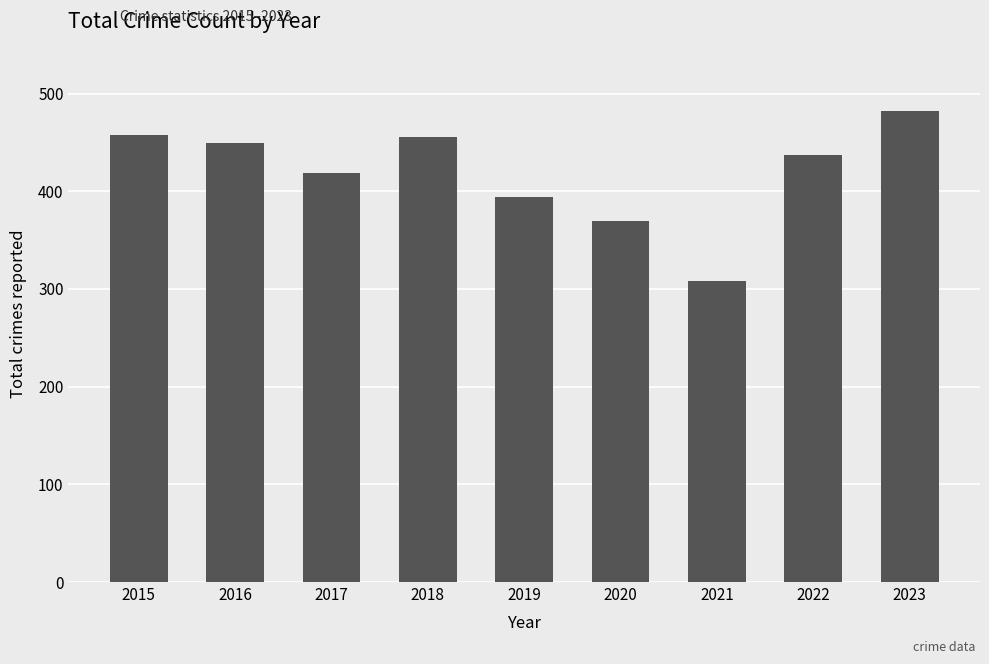

Reading left to right, list all the values displayed in this chart.

2015=458	2016=449	2017=419	2018=455	2019=394	2020=370	2021=308	2022=437	2023=482